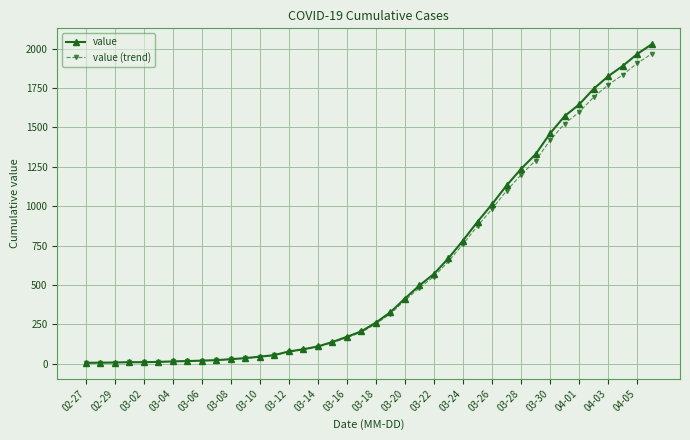

What is the value of the value point at the 12th from the left?

36.0